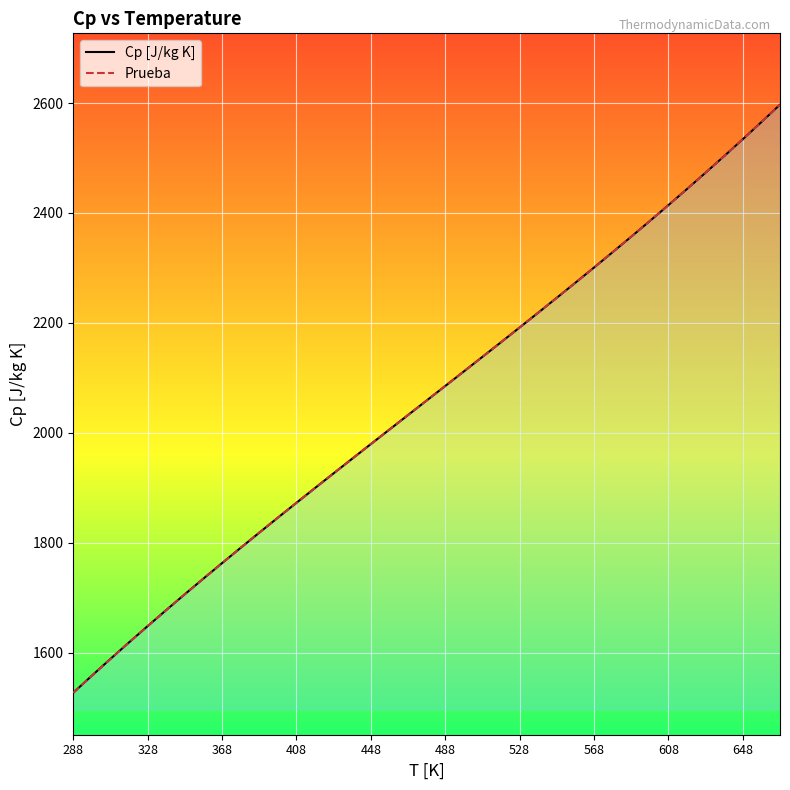

How many values in the Prueba series are below 2058?

19